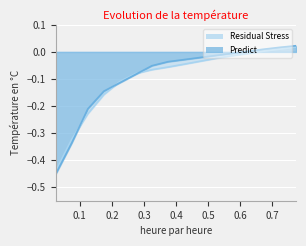

Reading left to right, transcribe all the data shown in this chart.

Residual Stress: 0.025=-0.4	0.075=-0.3	0.125=-0.2	0.175=-0.2	0.225=-0.1	0.275=-0.1	0.325=-0.1	0.375=-0.1	0.425=-0.0	0.525=-0.0	0.575=-0.0	0.675=0.0	0.725=0.0	0.775=0.0
Predict: 0.025=-0.5	0.075=-0.3	0.125=-0.2	0.175=-0.1	0.225=-0.1	0.275=-0.1	0.325=-0.1	0.375=-0.0	0.425=-0.0	0.525=-0.0	0.575=-0.0	0.675=0.0	0.725=0.0	0.775=0.0